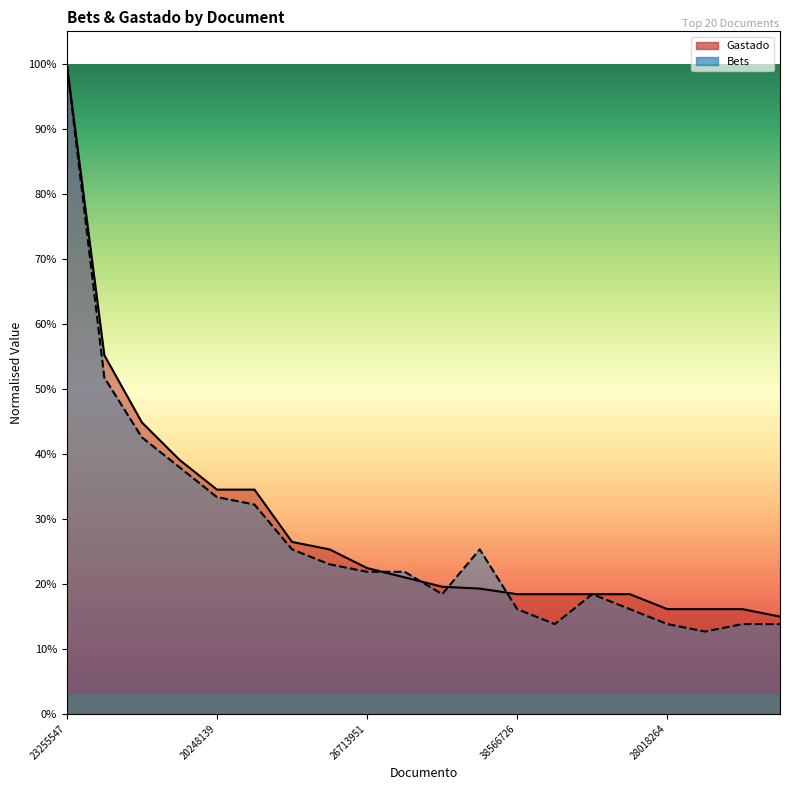

What is the label of the 1st point from the right?

29720249